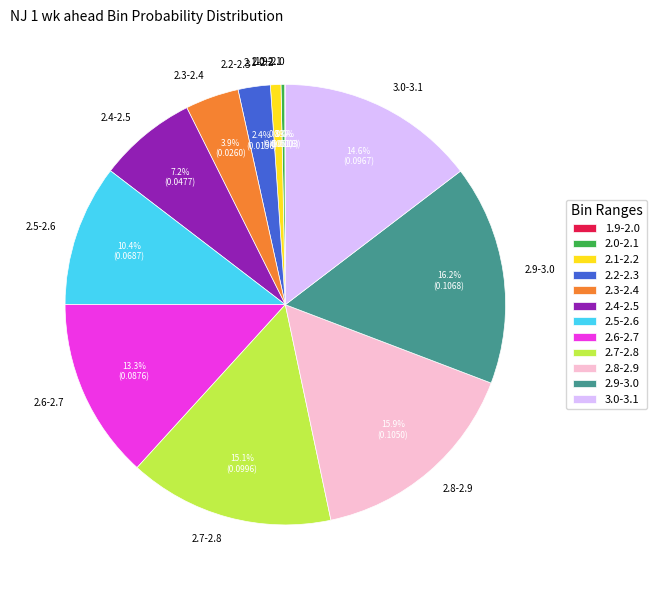

Is there a majority slice in this chart?

No